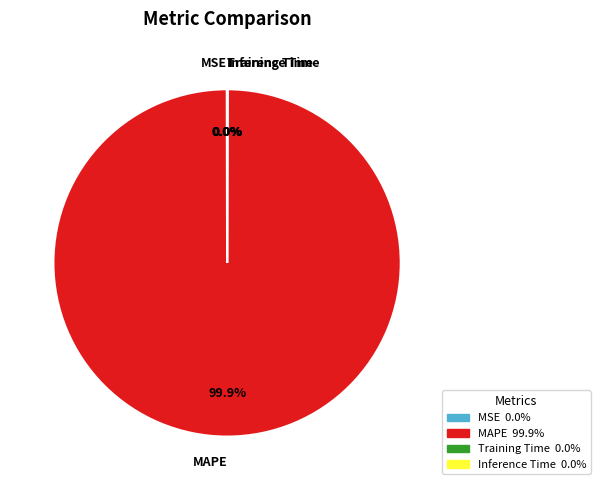

Which slice is the largest?

MAPE